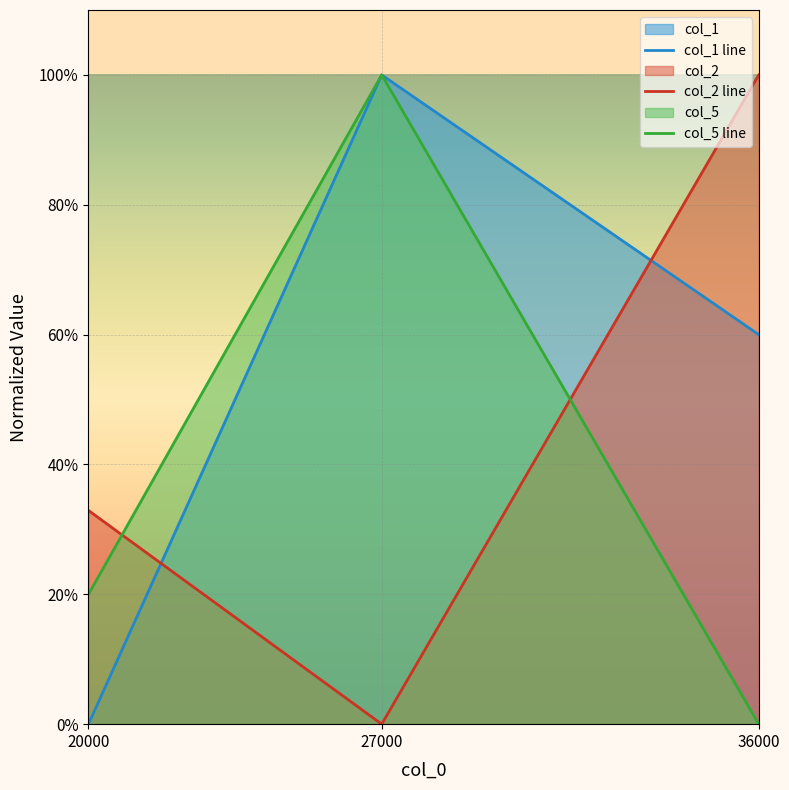

What is the difference between the highest and lowest values at 27000?

1.0